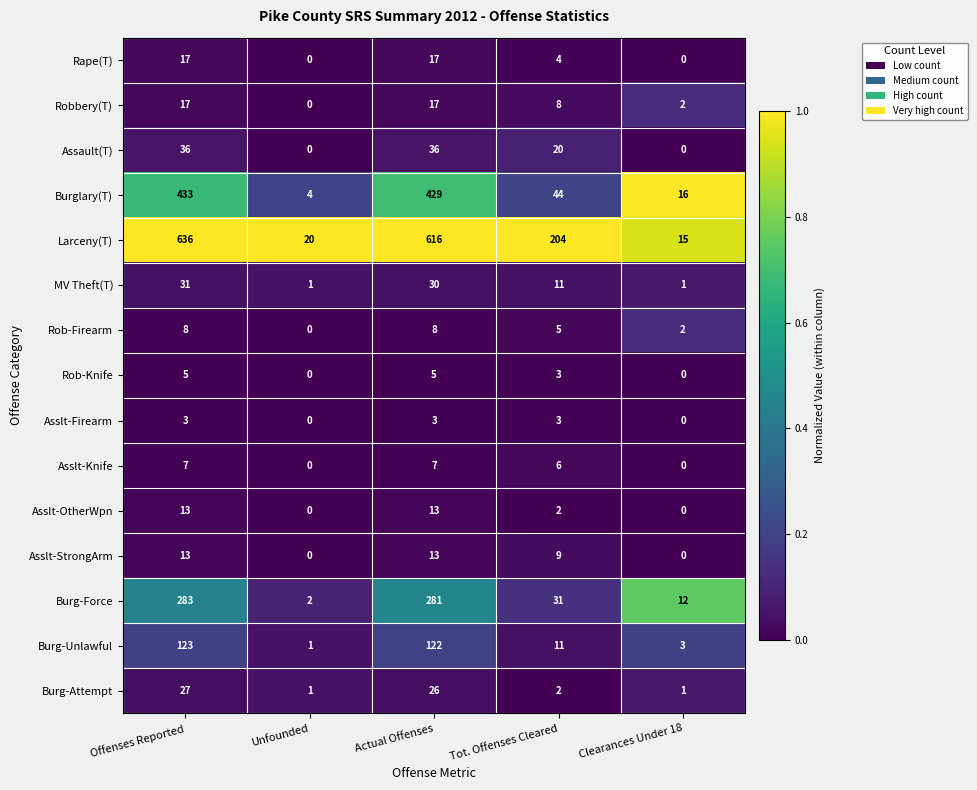

What is the approximate value of Burg-Force at Actual Offenses, to the nearest 10?

280